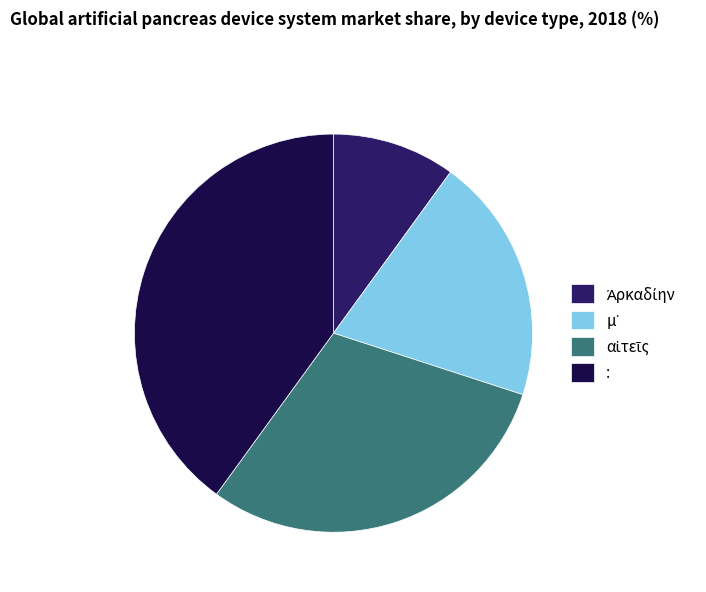

Is there a majority slice in this chart?

No